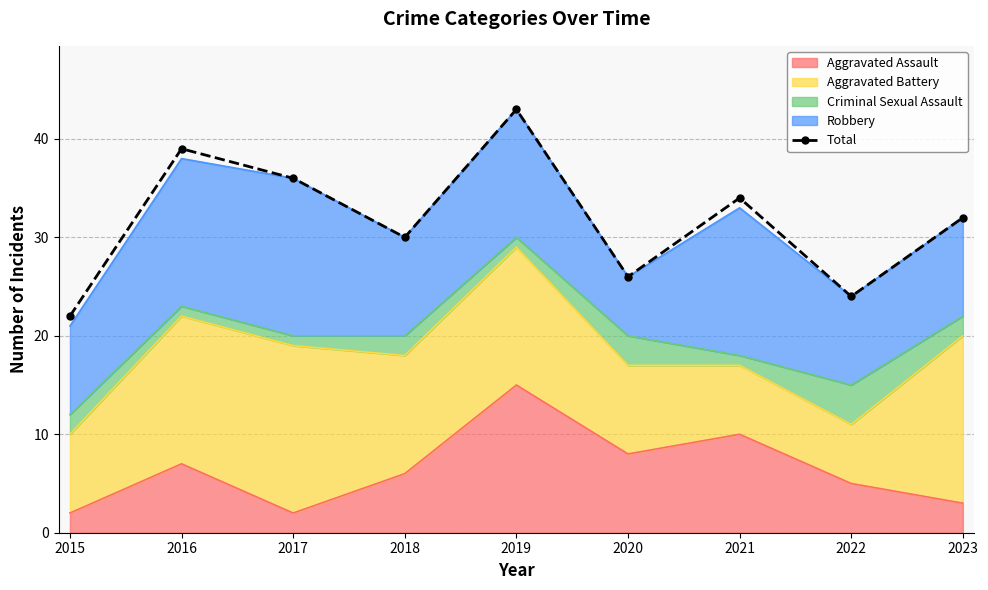

List the labels in order of value, smallest first.

2015, 2022, 2020, 2018, 2023, 2021, 2017, 2016, 2019